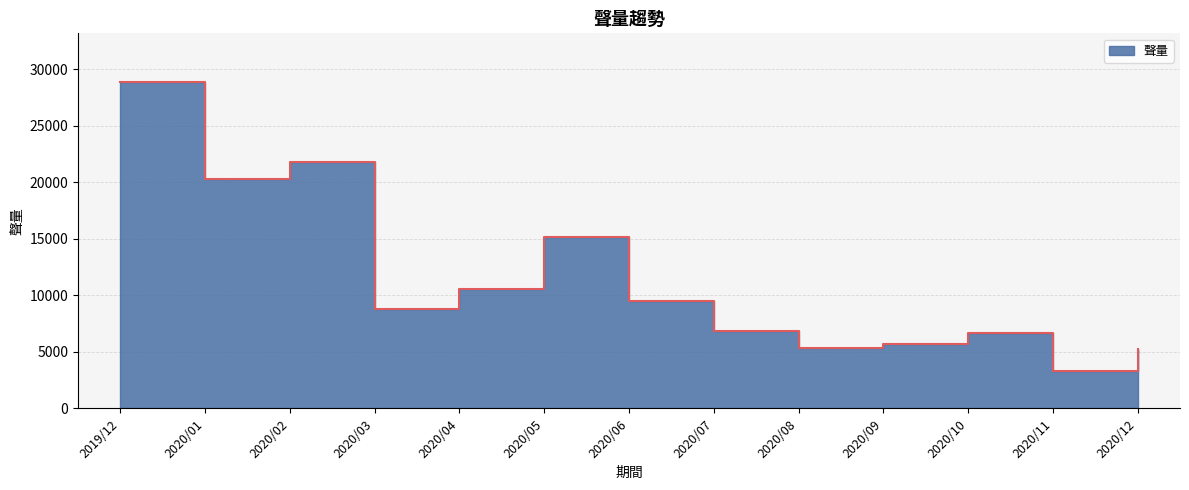

True or false: the data shows 14820 at 2020/04.

False